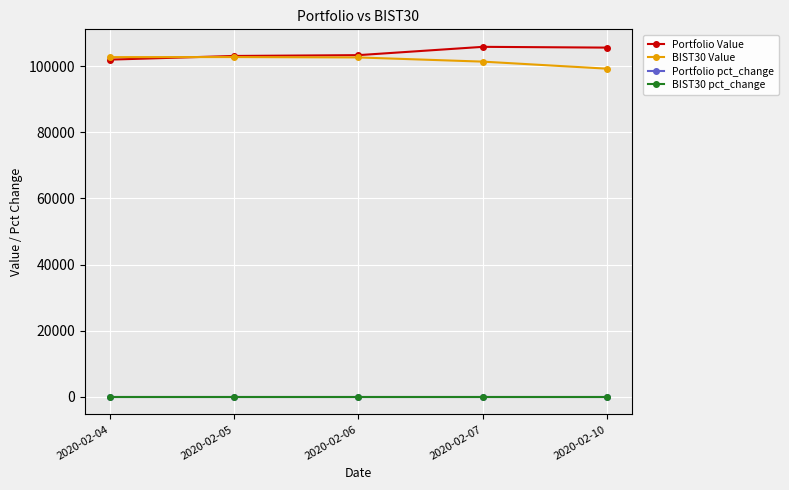

What is the lowest value of the BIST30 Value series?

99243.7